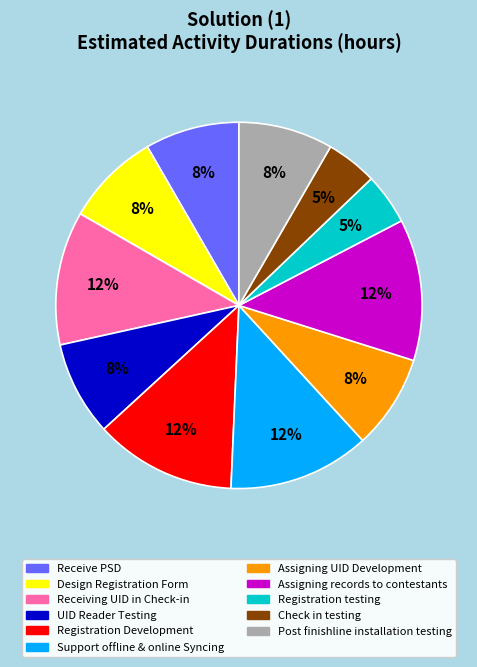

Is Receiving UID in Check-in the majority of the pie?

No